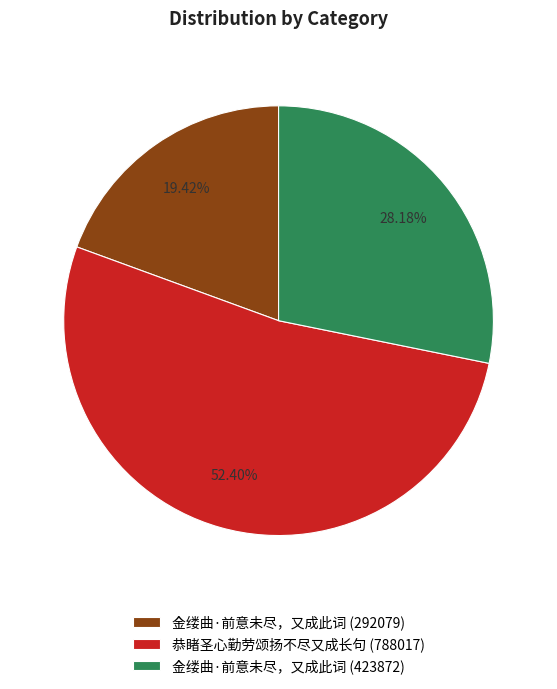

How many slices are in this pie chart?

3